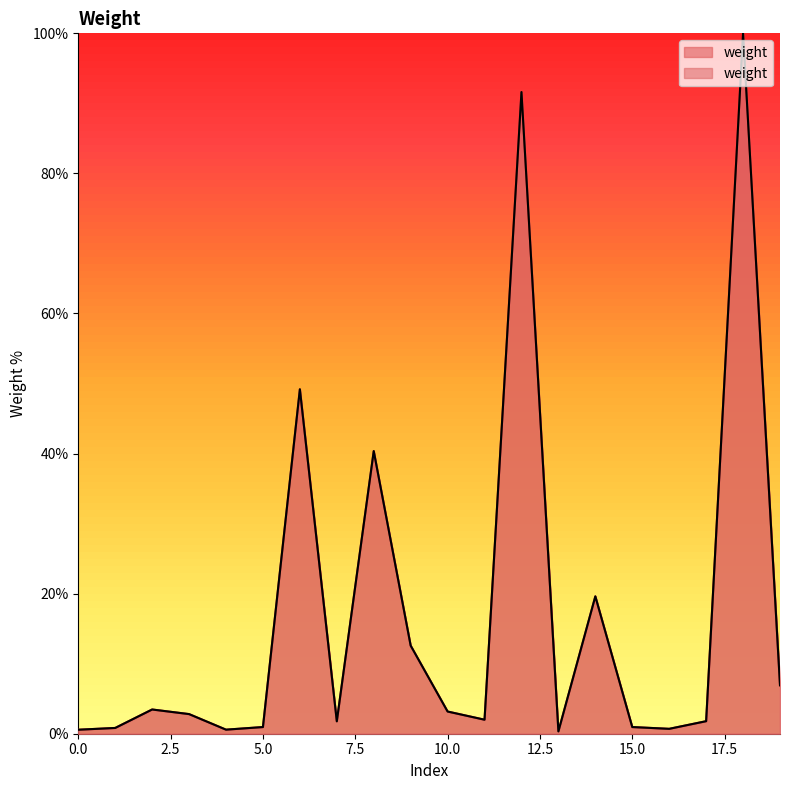

Which category has the highest value across all series?

18